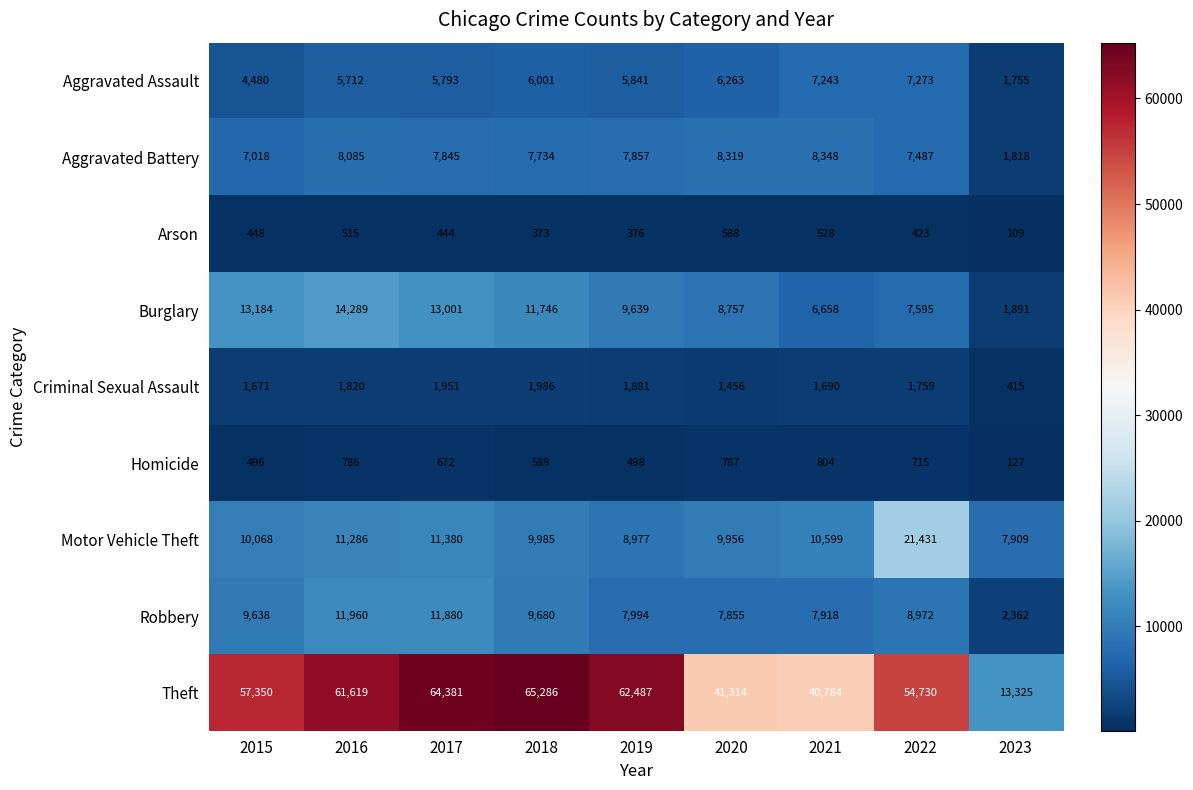

What is the difference between the maximum and second lowest values in the Arson series?

215